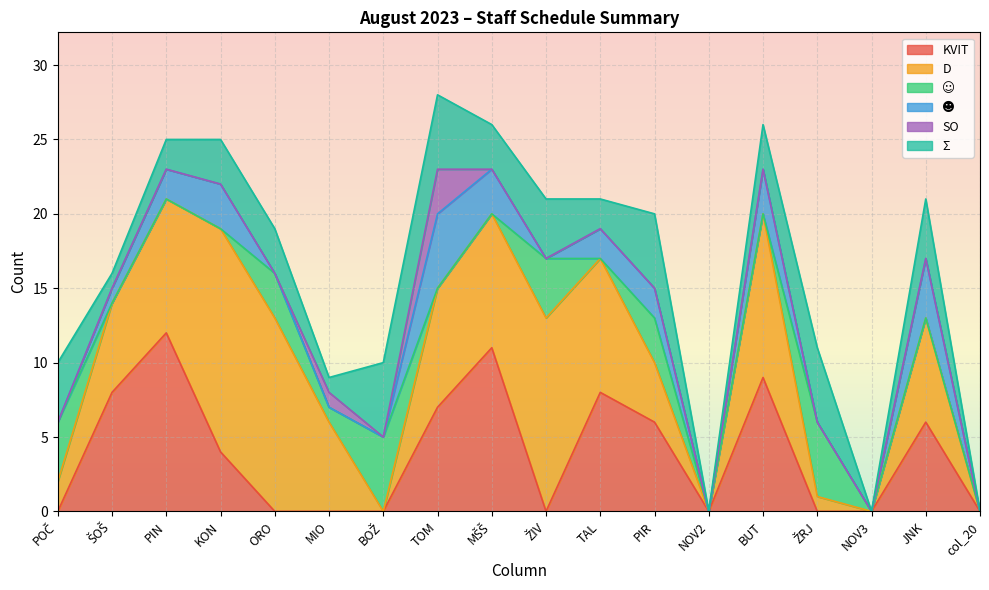

How many lines are shown in the chart?

6